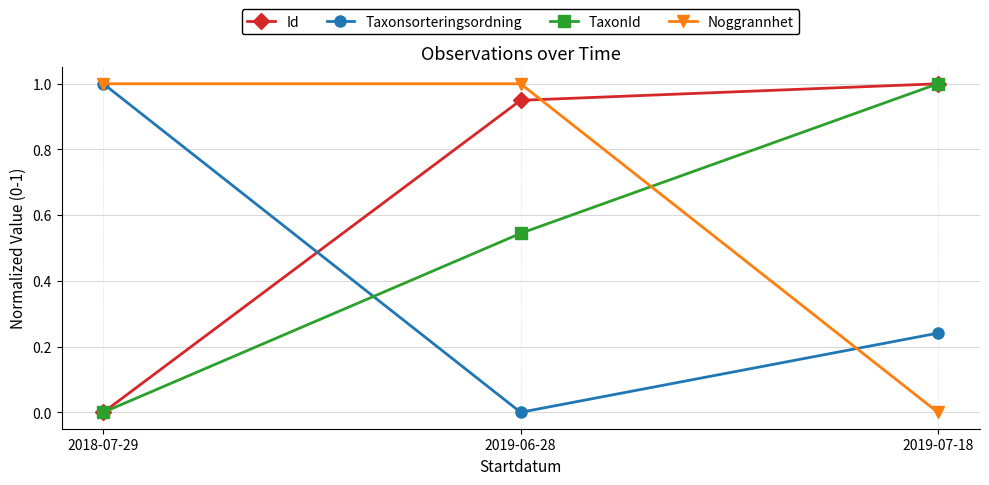

What are all the series names shown in the legend?

Id, Taxonsorteringsordning, TaxonId, Noggrannhet